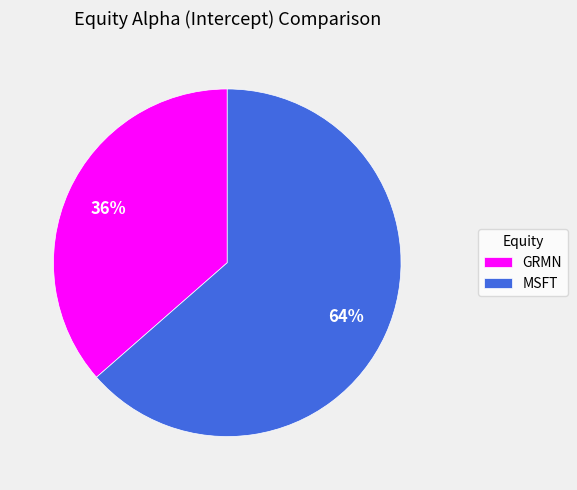

To the nearest percent, what portion does GRMN represent?

36%